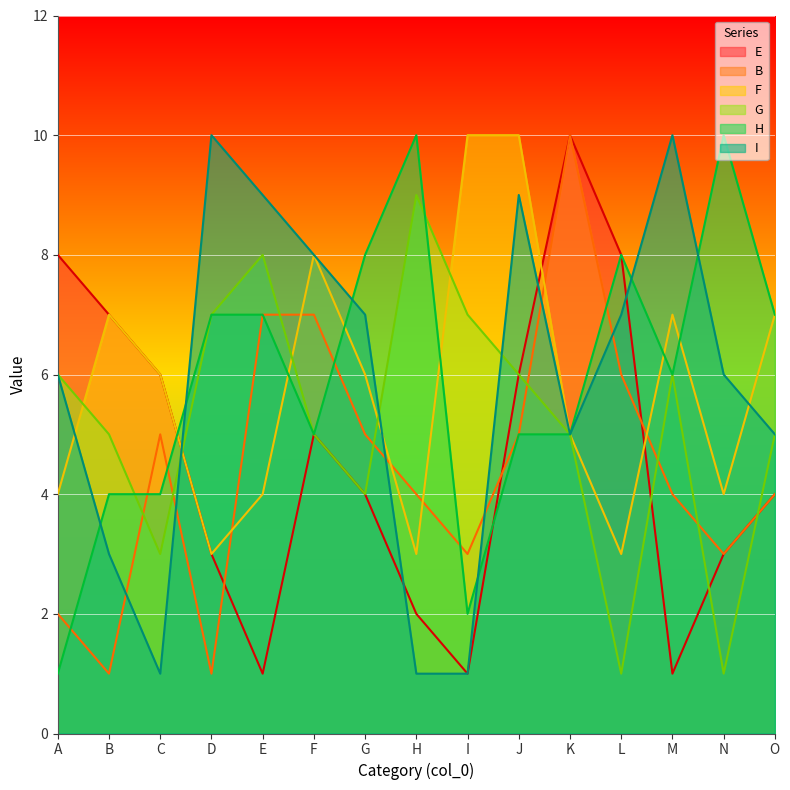

What are all the series names shown in the legend?

E, B, F, G, H, I